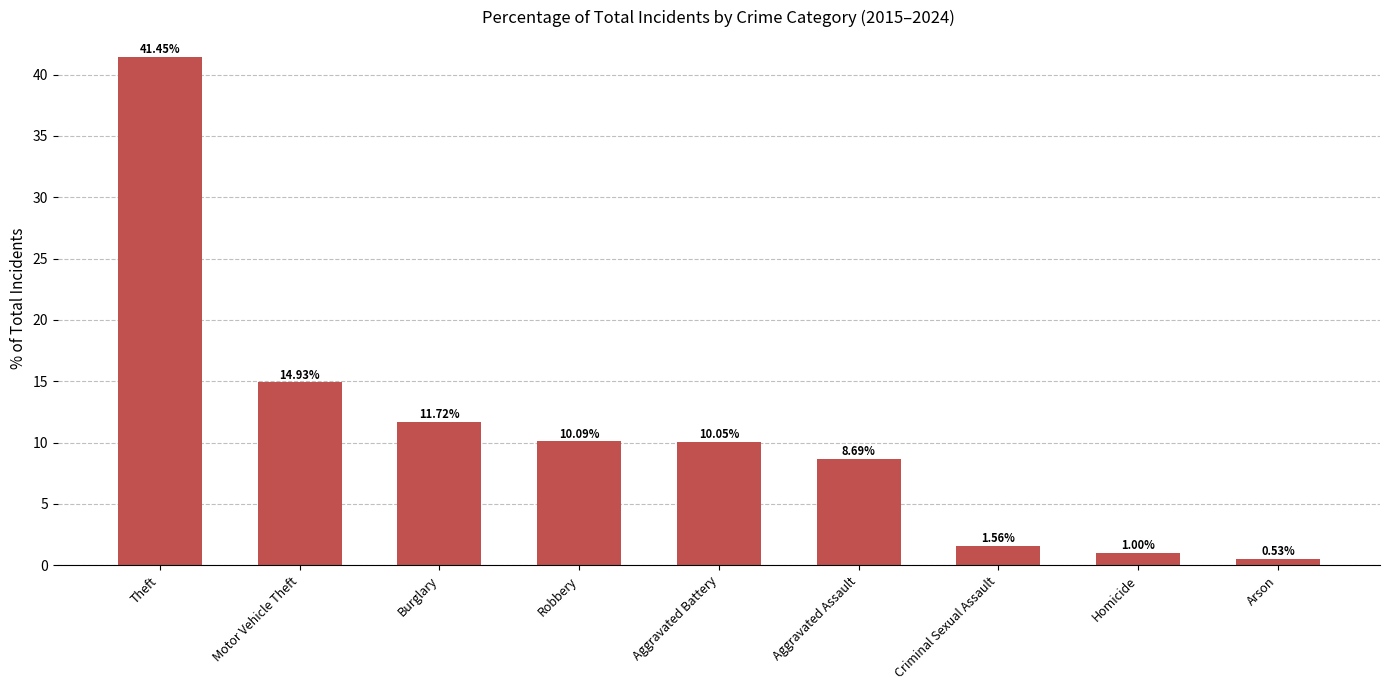

Does the chart contain any negative values?

No